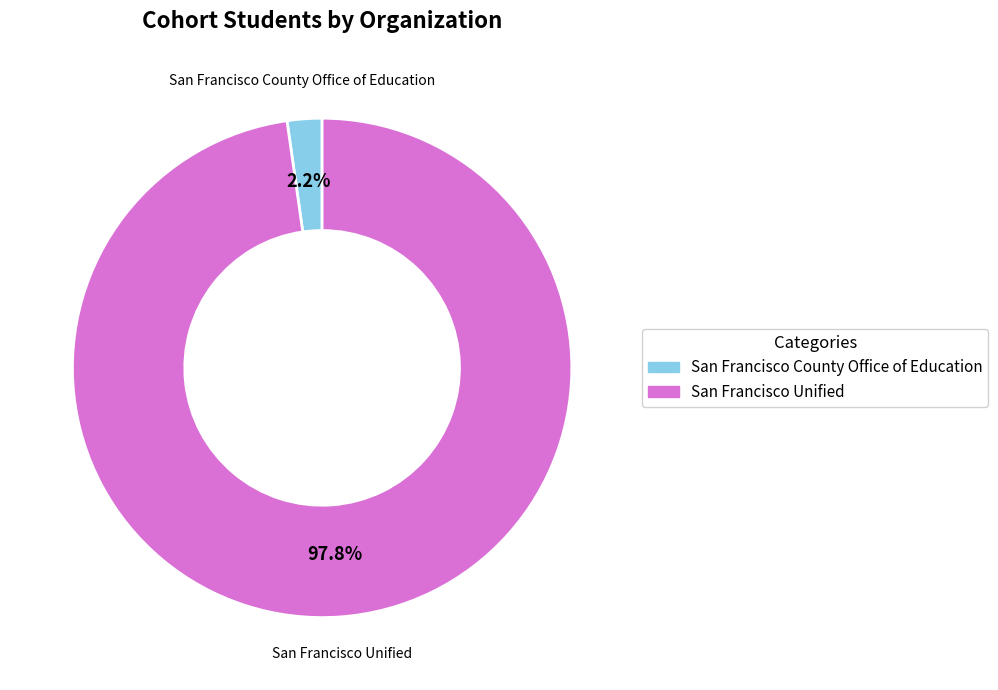

Between San Francisco Unified and San Francisco County Office of Education, which is larger?

San Francisco Unified